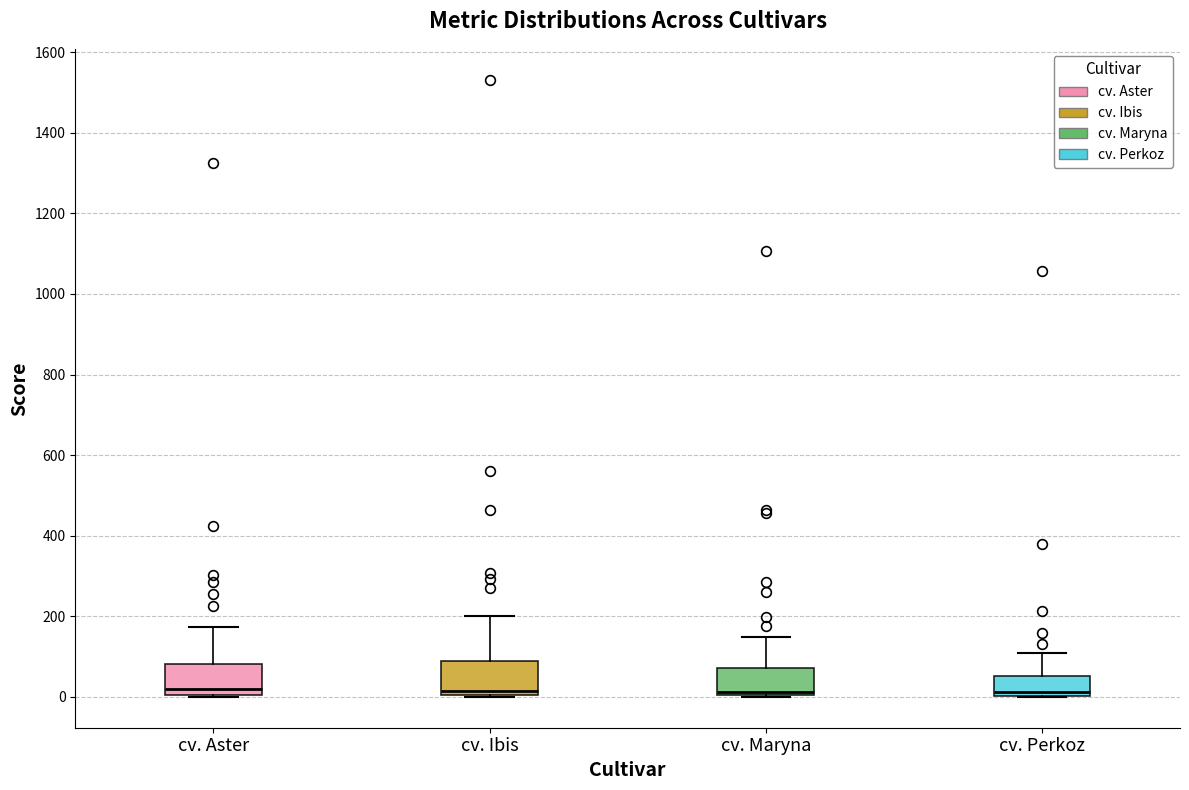

Where does the upper whisker of the box for cv. Aster end on the y-axis? The values are not printed on the chart, so give them approximately, as read against the axis.

180